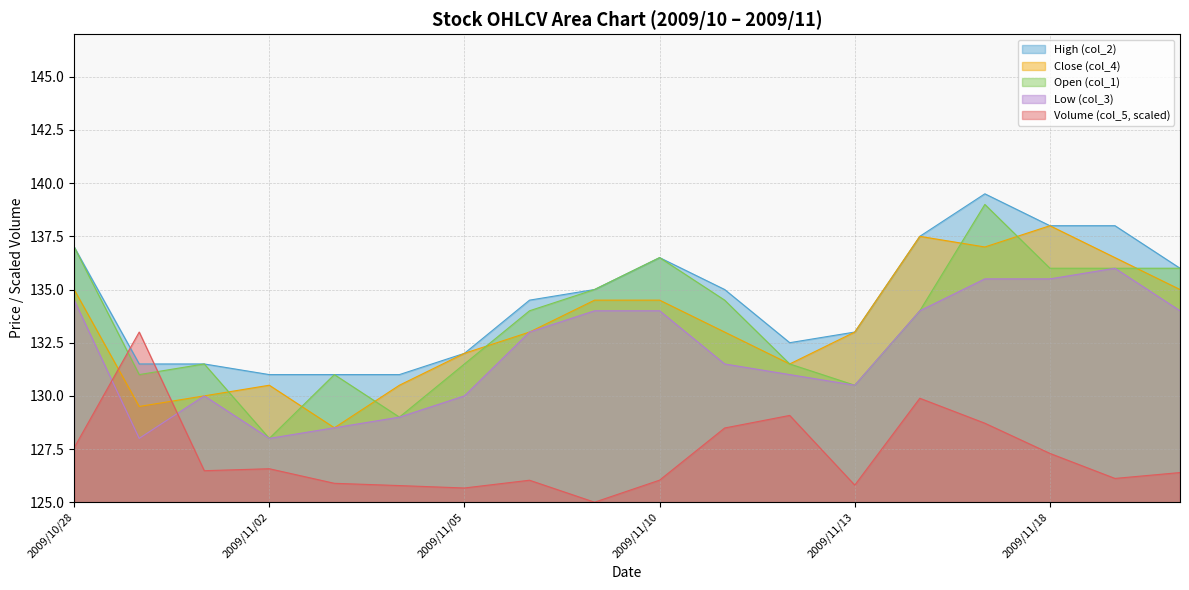

What is the minimum value shown in the chart?

125.0